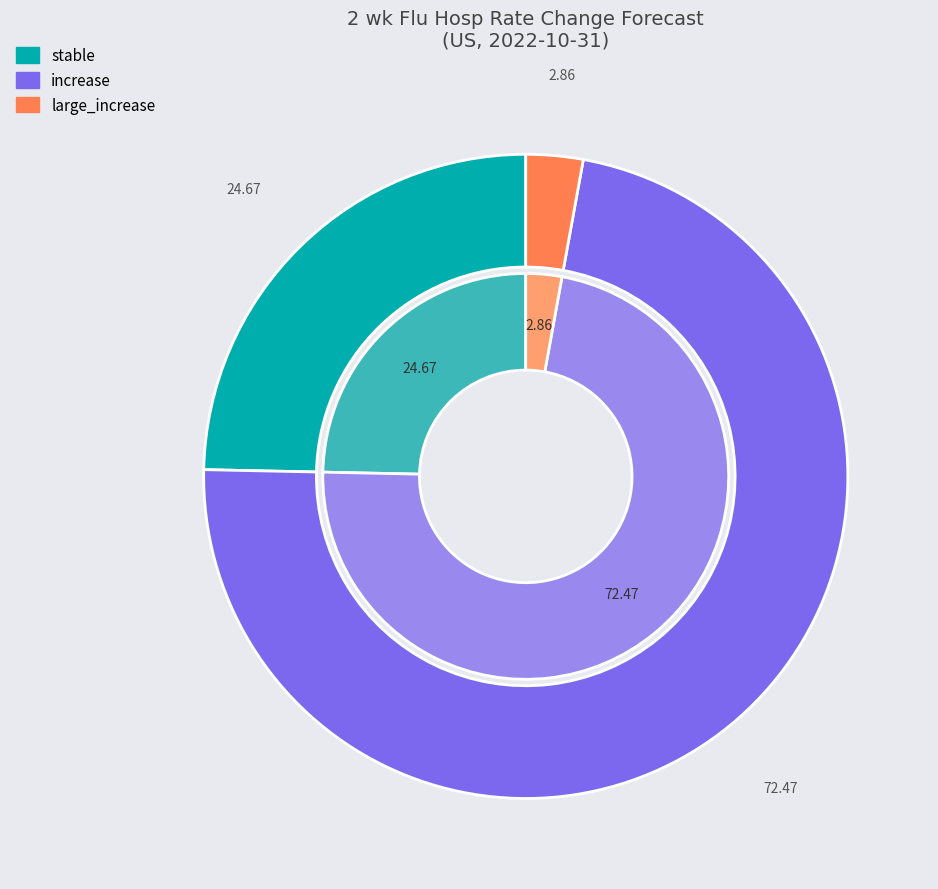

The large_increase slice represents 3% of the pie. True or false?

True